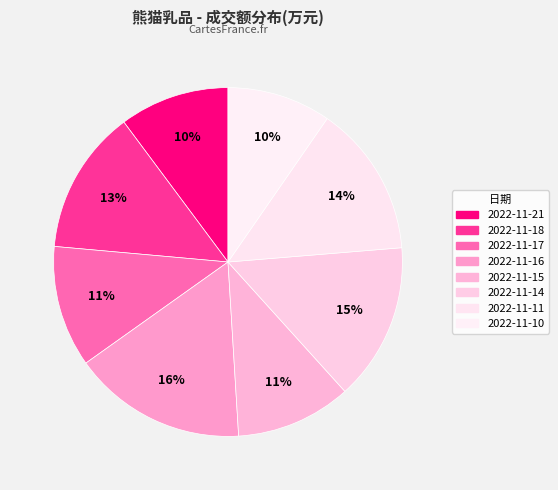

Rank the categories by value from lowest to highest.

2022-11-10, 2022-11-21, 2022-11-15, 2022-11-17, 2022-11-18, 2022-11-11, 2022-11-14, 2022-11-16